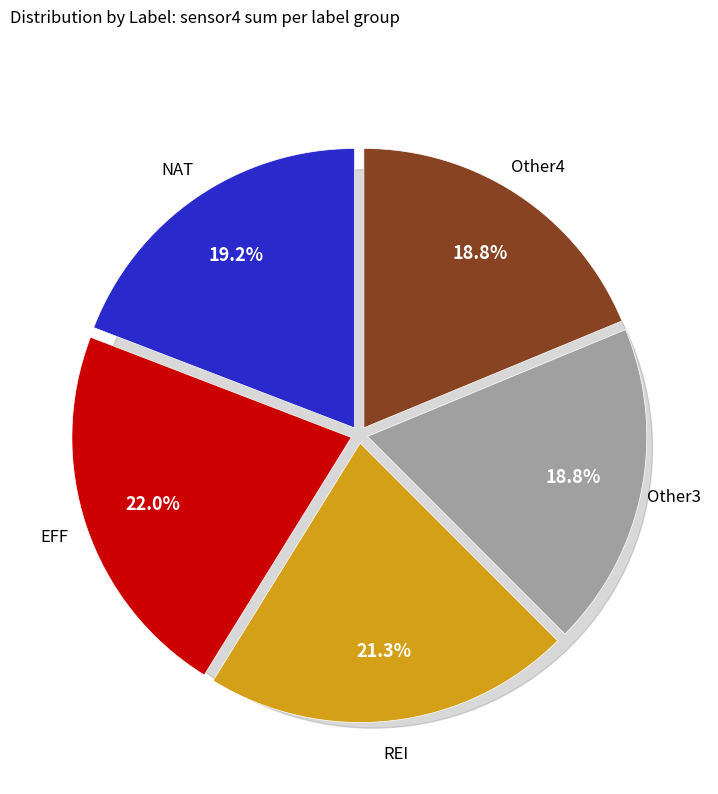

How many slices are in this pie chart?

5